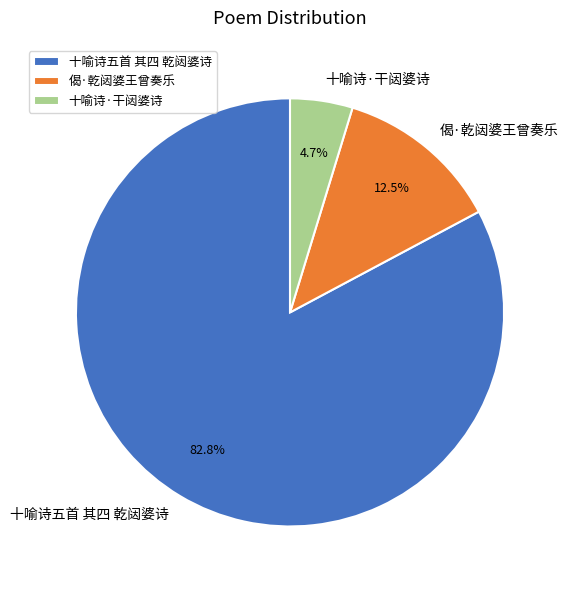

Rank the categories by value from highest to lowest.

十喻诗五首 其四 乾闼婆诗, 偈·乾闼婆王曾奏乐, 十喻诗·干闼婆诗